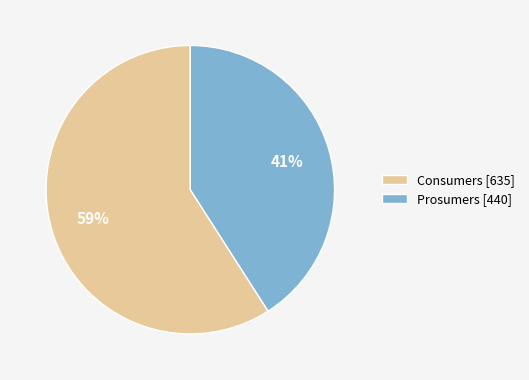

Count the number of slices in the pie.

2